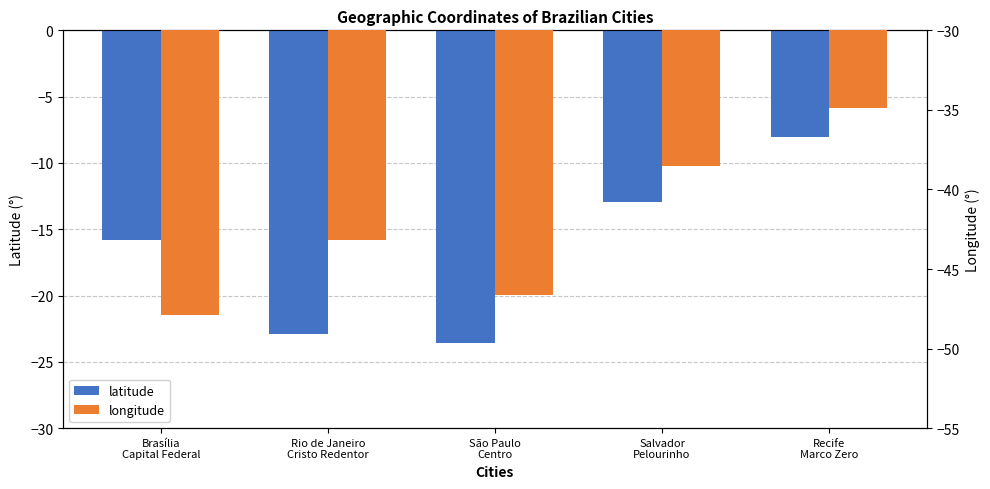

Where does the longitude series first go above -43?

Salvador
Pelourinho